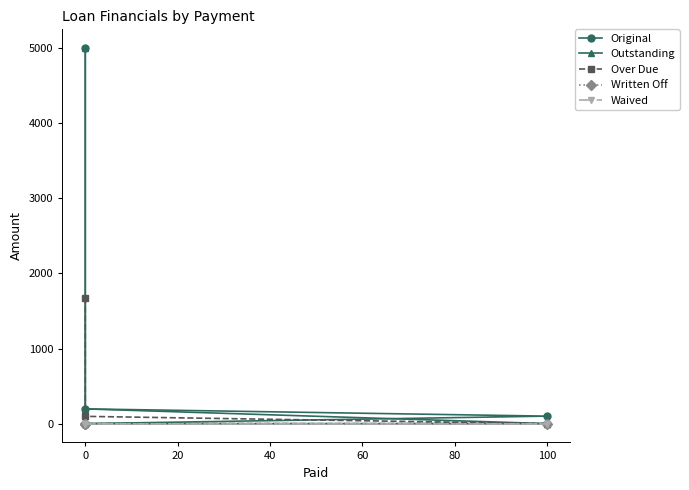

Reading left to right, what are all the values shown in this chart?

Original: 5000.0	196.4	100.0	0.0
Outstanding: 5000.0	196.4	0.0	0.0
Over Due: 1678.5	97.0	0.0	0.0
Written Off: 0.0	0.0	0.0	0.0
Waived: 0.0	0.0	0.0	0.0